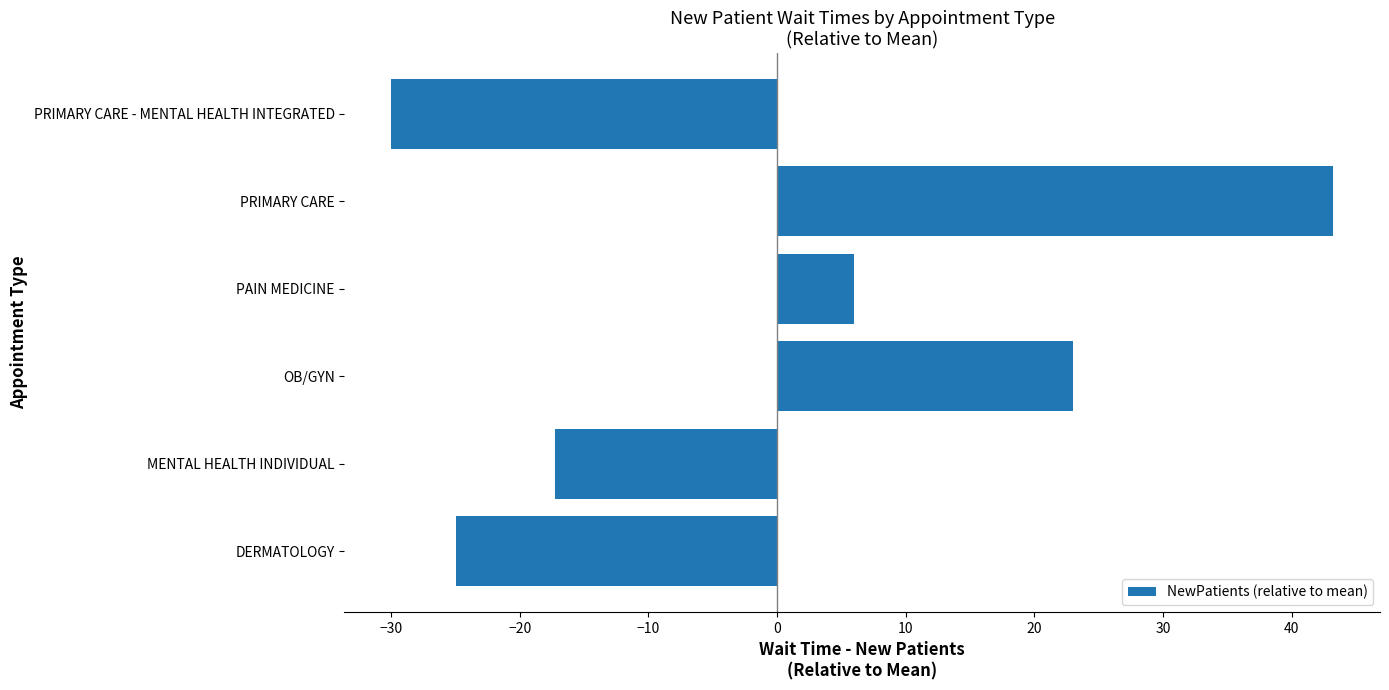

Reading bottom to top, list all the values displayed in this chart.

DERMATOLOGY=-25.0	MENTAL HEALTH INDIVIDUAL=-17.3	OB/GYN=23.0	PAIN MEDICINE=6.0	PRIMARY CARE=43.2	PRIMARY CARE - MENTAL HEALTH INTEGRATED=-30.0